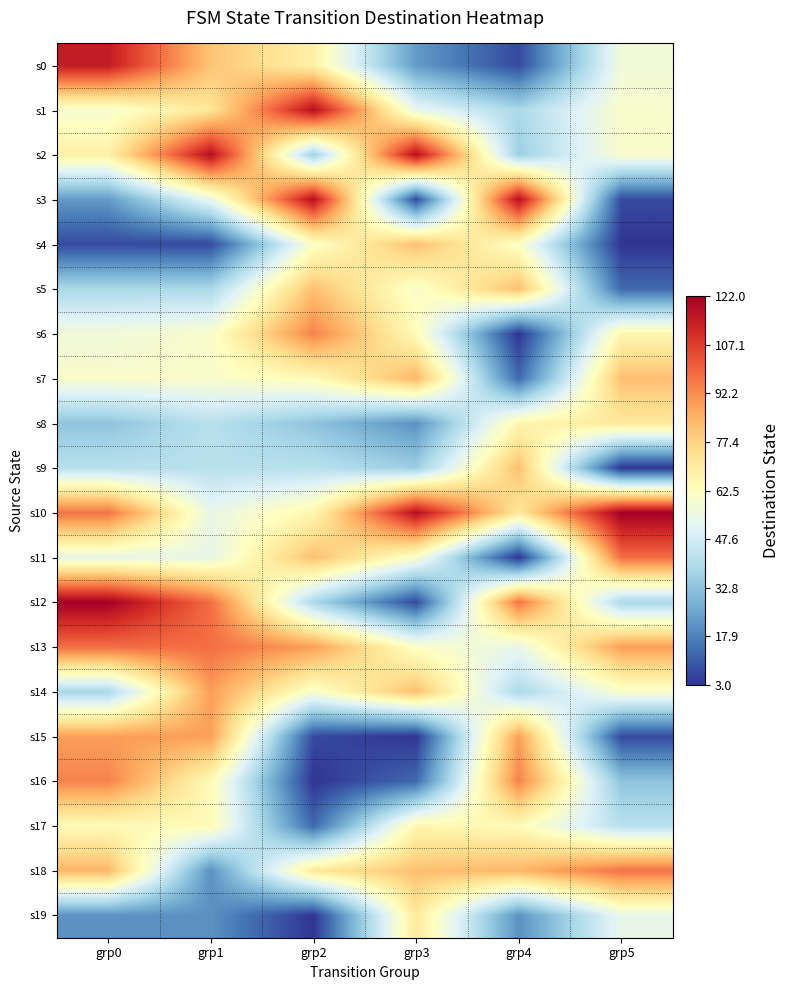

Reading left to right, what are all the values shown in this chart?

s0: grp0=115	grp1=81	grp2=68	grp3=23	grp4=7	grp5=57
s1: grp0=59	grp1=72	grp2=118	grp3=54	grp4=39	grp5=60
s2: grp0=68	grp1=118	grp2=36	grp3=118	grp4=36	grp5=60
s3: grp0=23	grp1=54	grp2=118	grp3=7	grp4=118	grp5=7
s4: grp0=7	grp1=7	grp2=61	grp3=82	grp4=61	grp5=3
s5: grp0=39	grp1=39	grp2=82	grp3=60	grp4=82	grp5=13
s6: grp0=57	grp1=60	grp2=94	grp3=64	grp4=3	grp5=66
s7: grp0=60	grp1=60	grp2=64	grp3=84	grp4=13	grp5=82
s8: grp0=33	grp1=42	grp2=33	grp3=21	grp4=66	grp5=71
s9: grp0=42	grp1=42	grp2=42	grp3=36	grp4=82	grp5=3
s10: grp0=97	grp1=54	grp2=66	grp3=118	grp4=71	grp5=122
s11: grp0=54	grp1=54	grp2=82	grp3=60	grp4=3	grp5=98
s12: grp0=122	grp1=98	grp2=39	grp3=7	grp4=97	grp5=39
s13: grp0=98	grp1=98	grp2=89	grp3=61	grp4=54	grp5=89
s14: grp0=39	grp1=89	grp2=60	grp3=82	grp4=39	grp5=60
s15: grp0=89	grp1=89	grp2=7	grp3=3	grp4=89	grp5=7
s16: grp0=94	grp1=64	grp2=3	grp3=13	grp4=94	grp5=33
s17: grp0=64	grp1=64	grp2=13	grp3=66	grp4=64	grp5=42
s18: grp0=84	grp1=21	grp2=71	grp3=82	grp4=84	grp5=97
s19: grp0=21	grp1=21	grp2=3	grp3=71	grp4=21	grp5=54